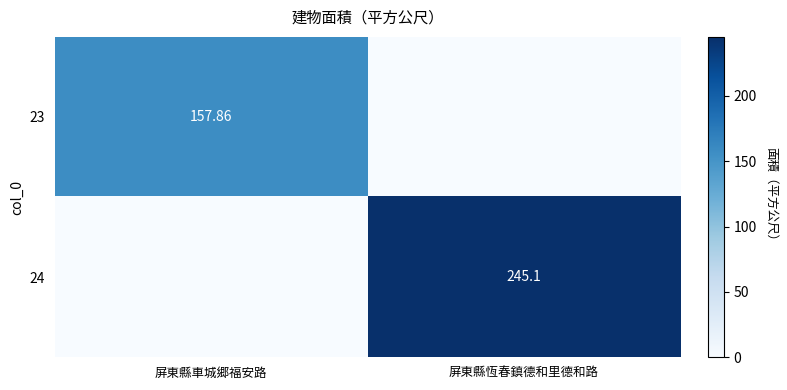

How many distinct data groups are displayed?

2